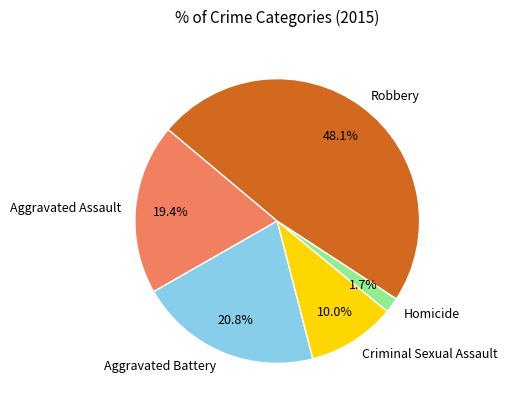

Does Robbery represent more than half of the total?

No